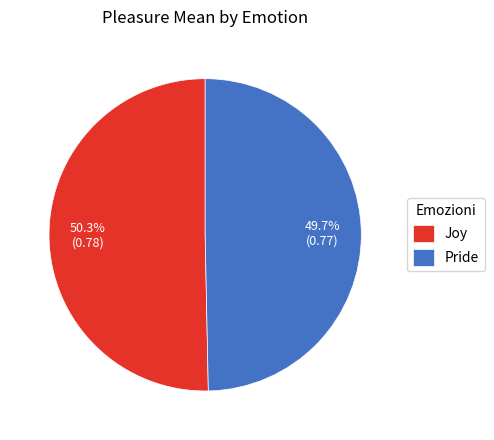

Which has a higher value, Joy or Pride?

Joy